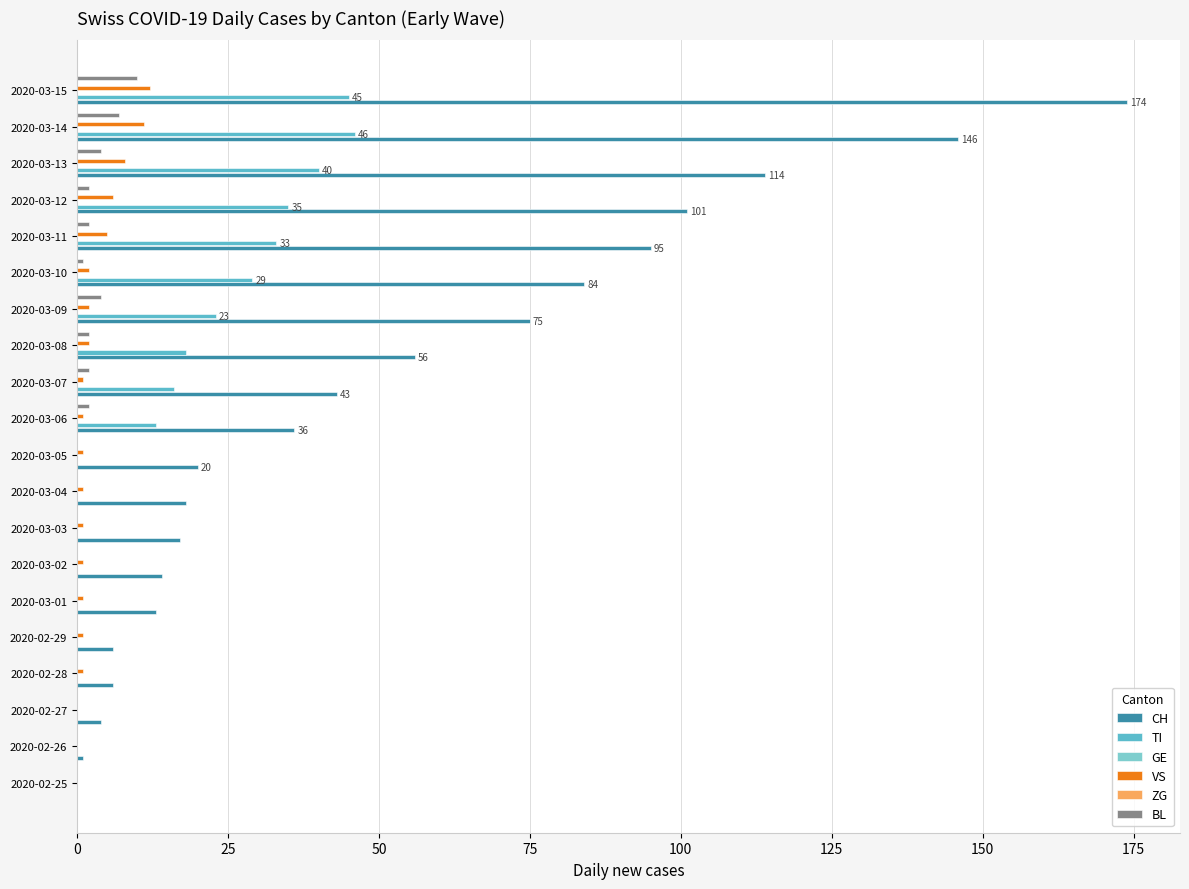

What is the value of the CH bar at the 8th from the left?

17.0